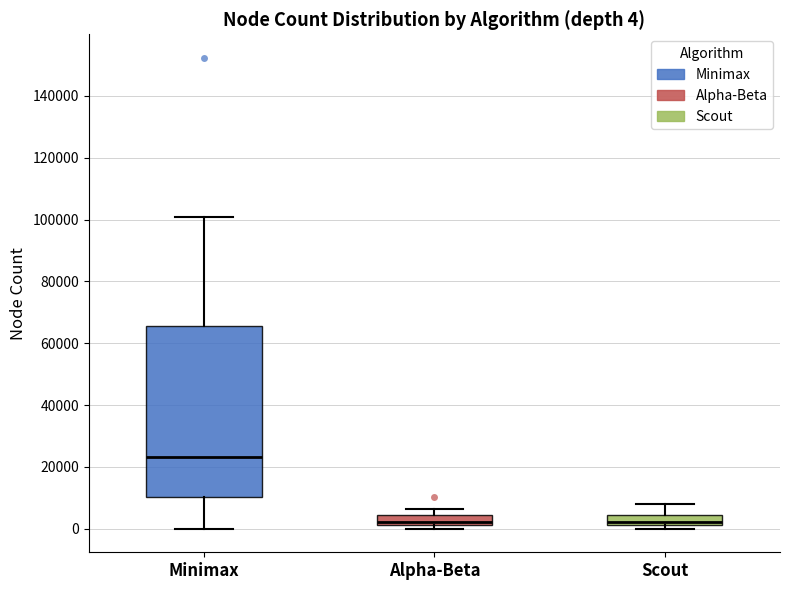

Which box has the highest median line?

Minimax